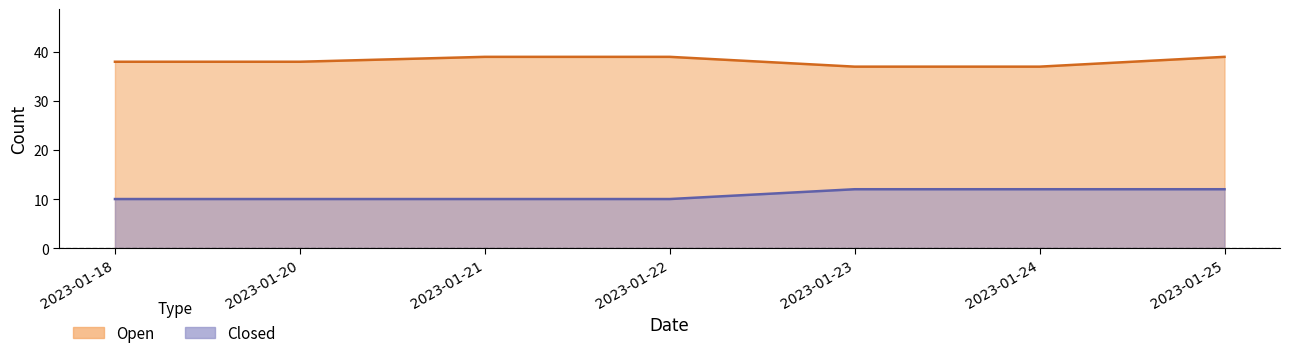

Reading left to right, extract all data points from this chart.

Open: 38	38	39	39	37	37	39
Closed: 10	10	10	10	12	12	12